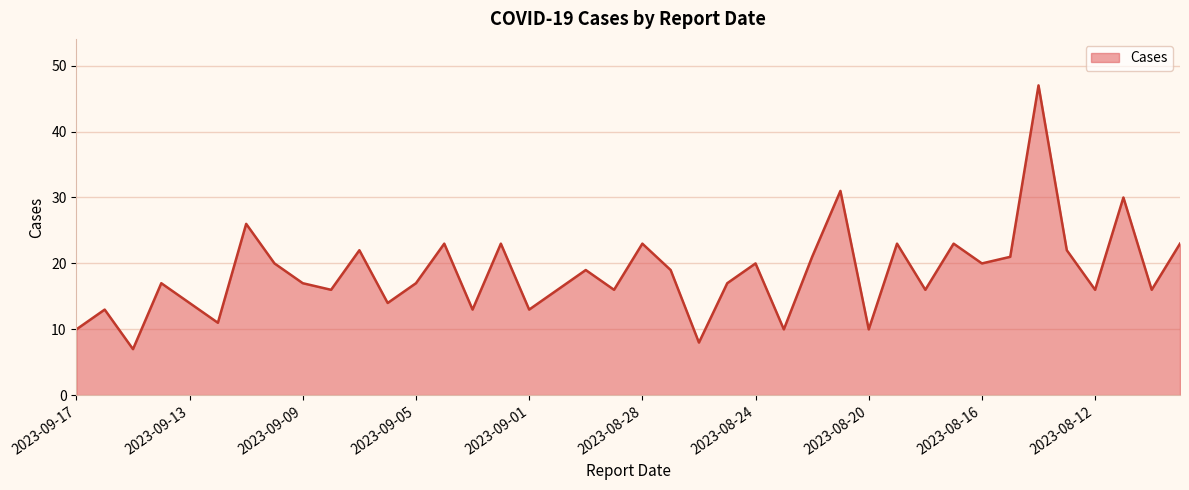

How many series are shown in this chart?

1